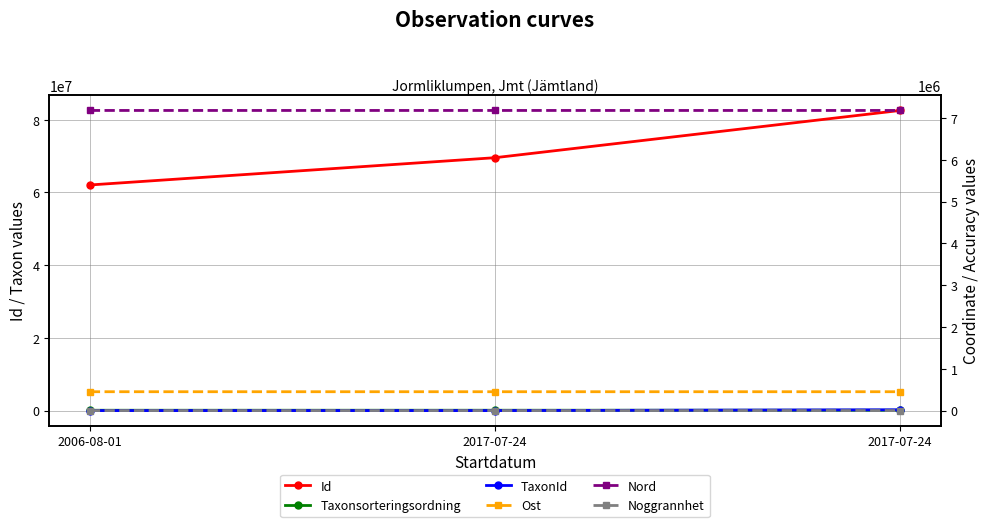

What is the average value of the Nord series?

7179020.8